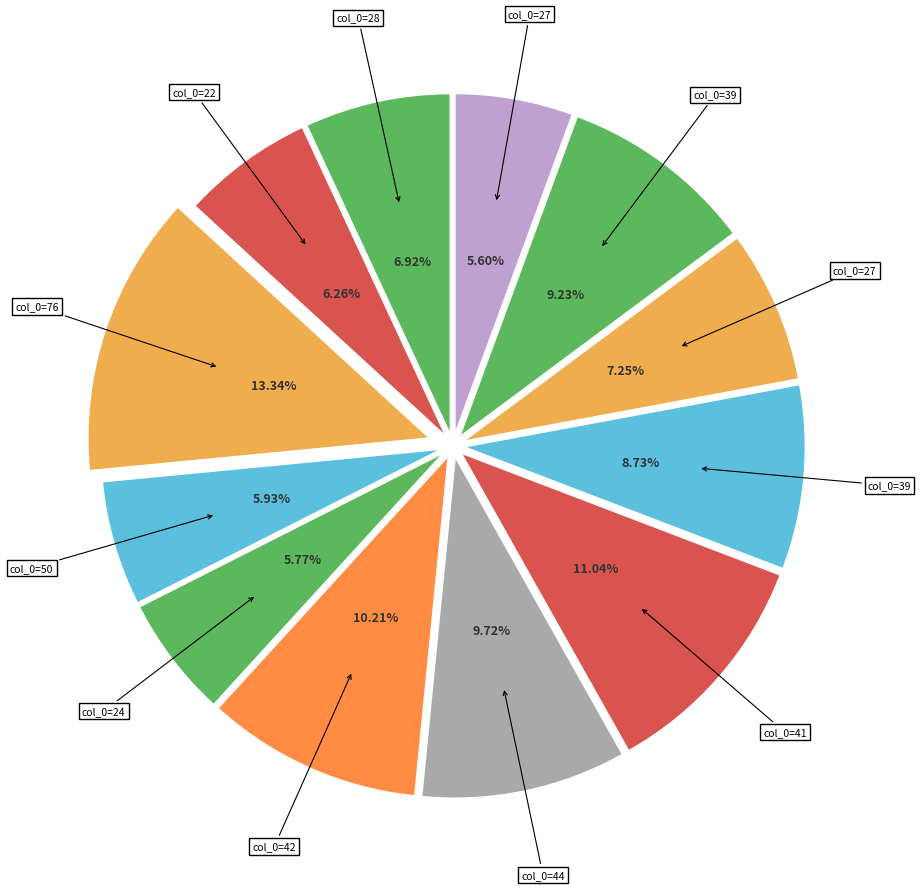

How many slices are in this pie chart?

12